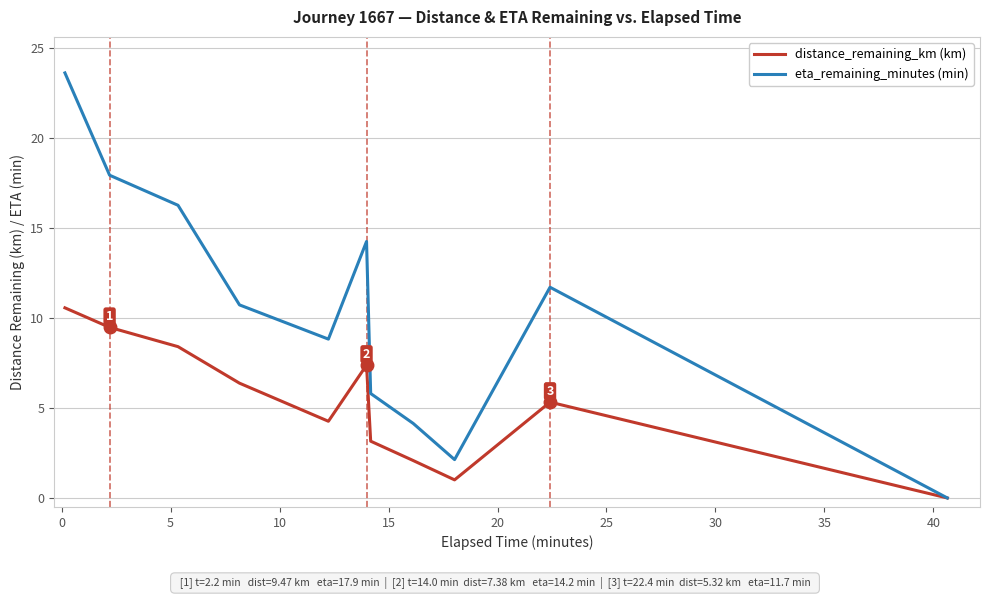

List the series in order of their overall mean, highest first.

eta_remaining_minutes (min), distance_remaining_km (km)